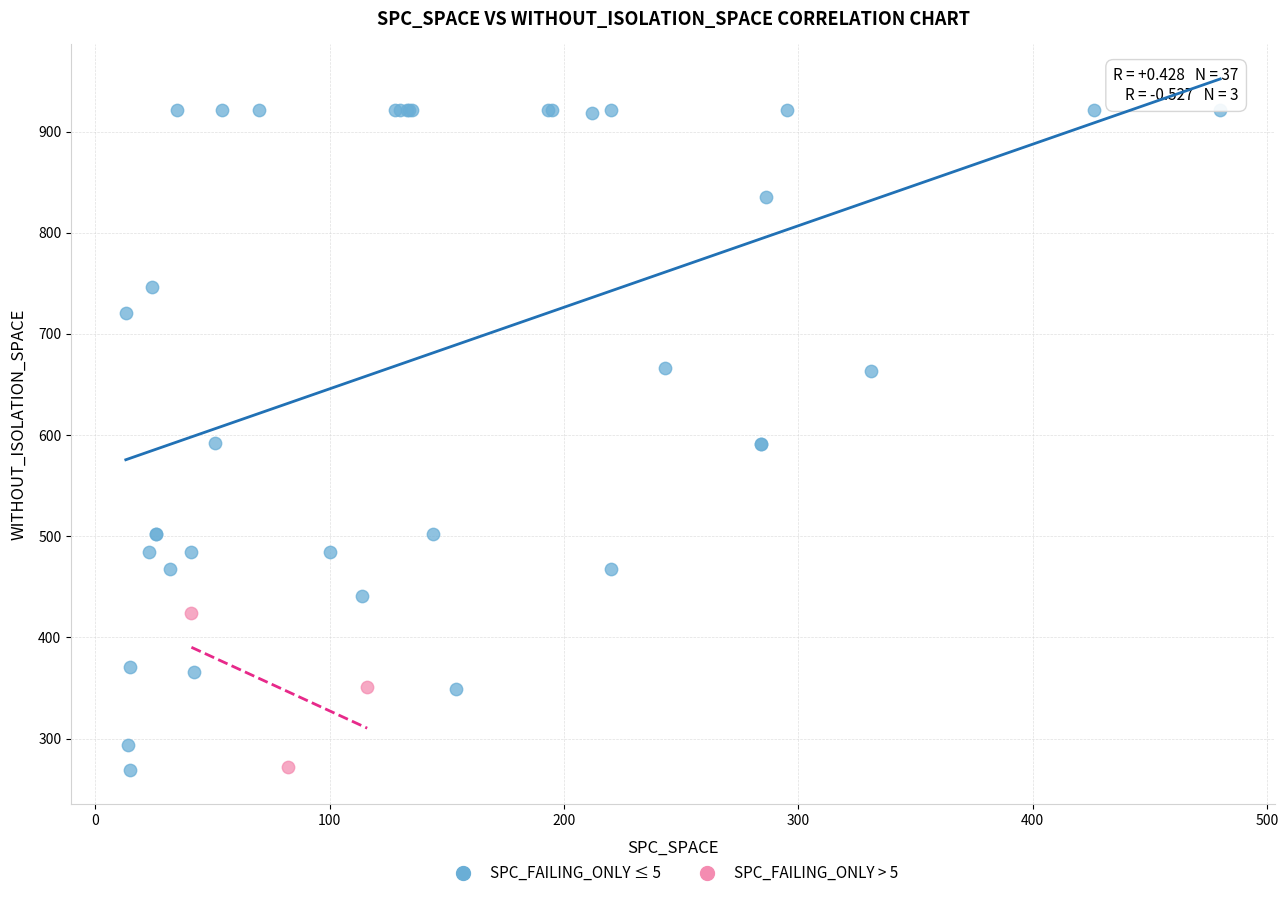

Which series reaches the maximum Y coordinate?

SPC_FAILING_ONLY ≤ 5